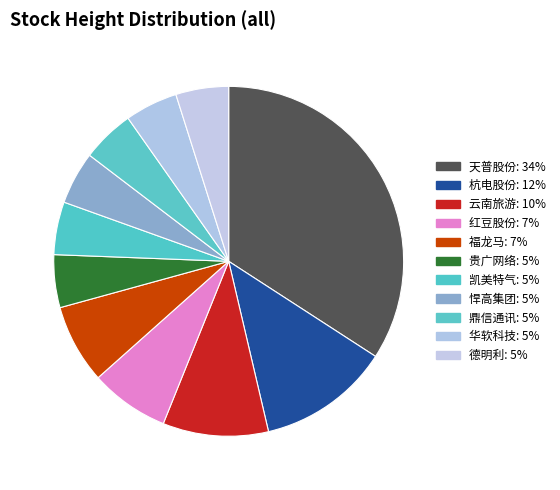

To the nearest percent, what is the difference between the largest and smallest slice percentages?

29%